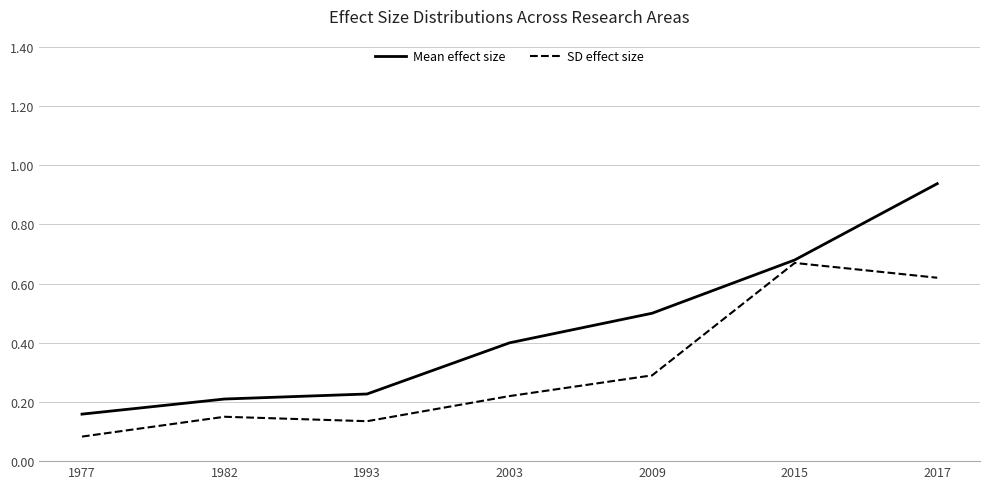

At which category does the chart reach its peak across all series?

2017